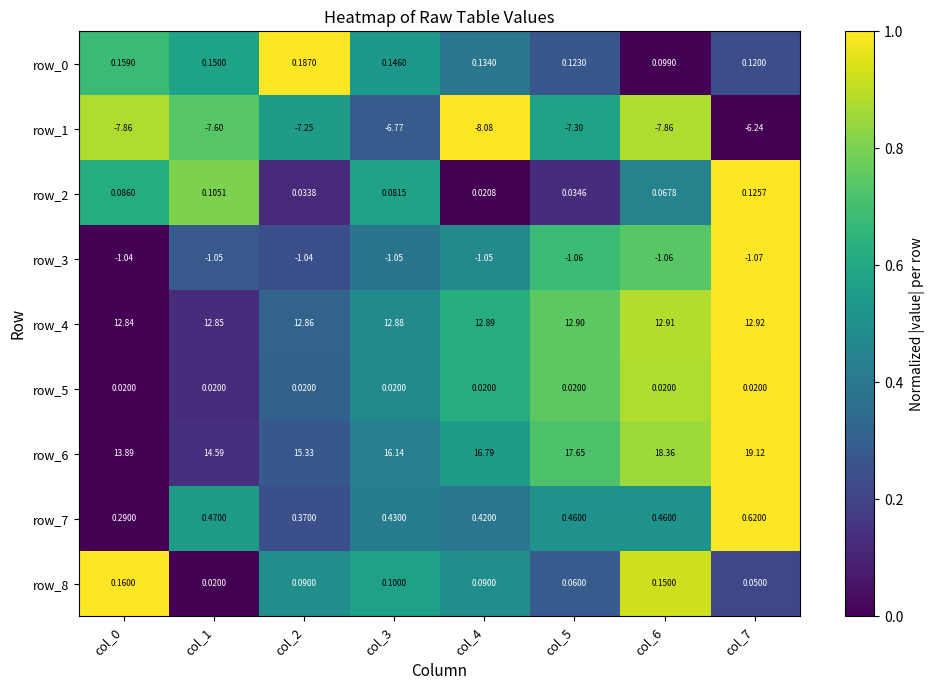

Is the value of row_2 at col_7 greater than the value of row_6 at col_6?

No